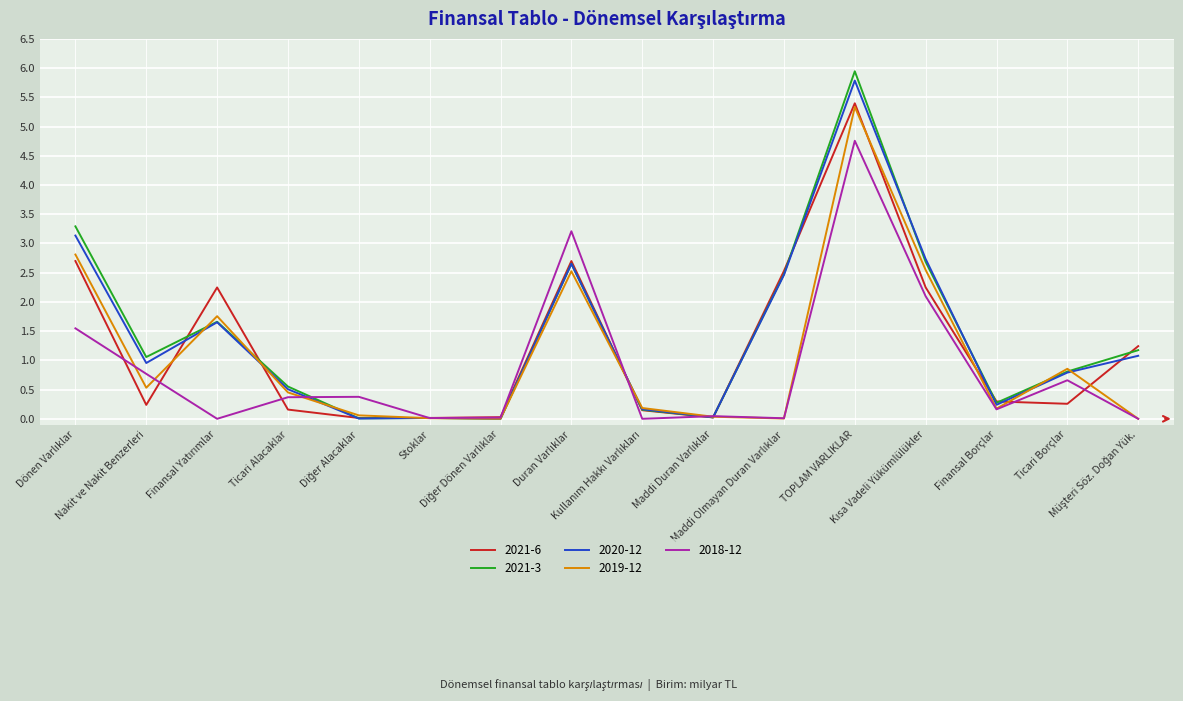

What is the sum of all 2021-3 values?

22.8